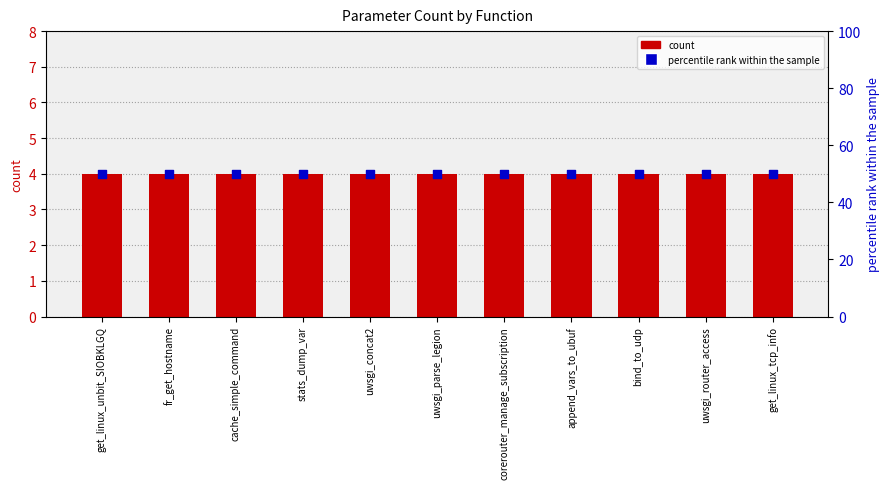

Which series has the largest total across all categories?

percentile rank within the sample